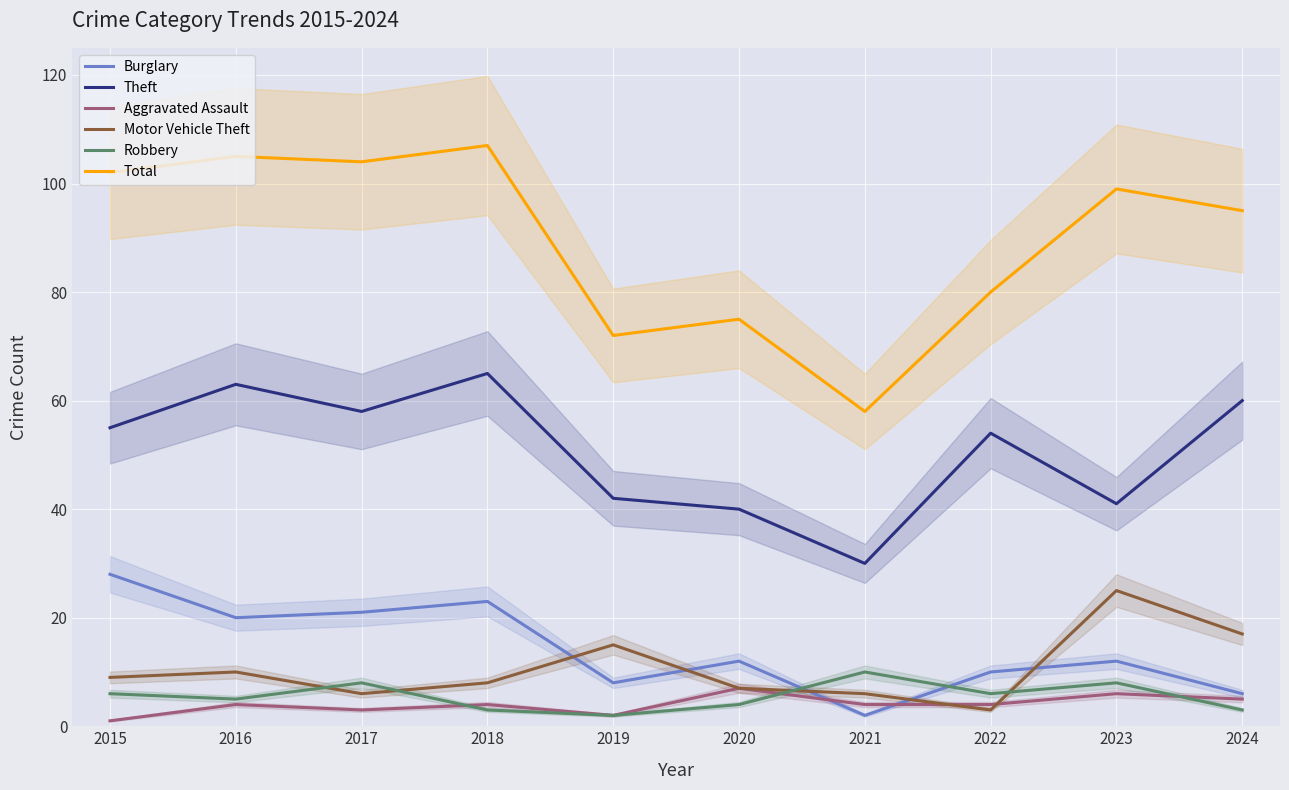

Is the value of Robbery at 2019 greater than the value of Burglary at 2023?

No